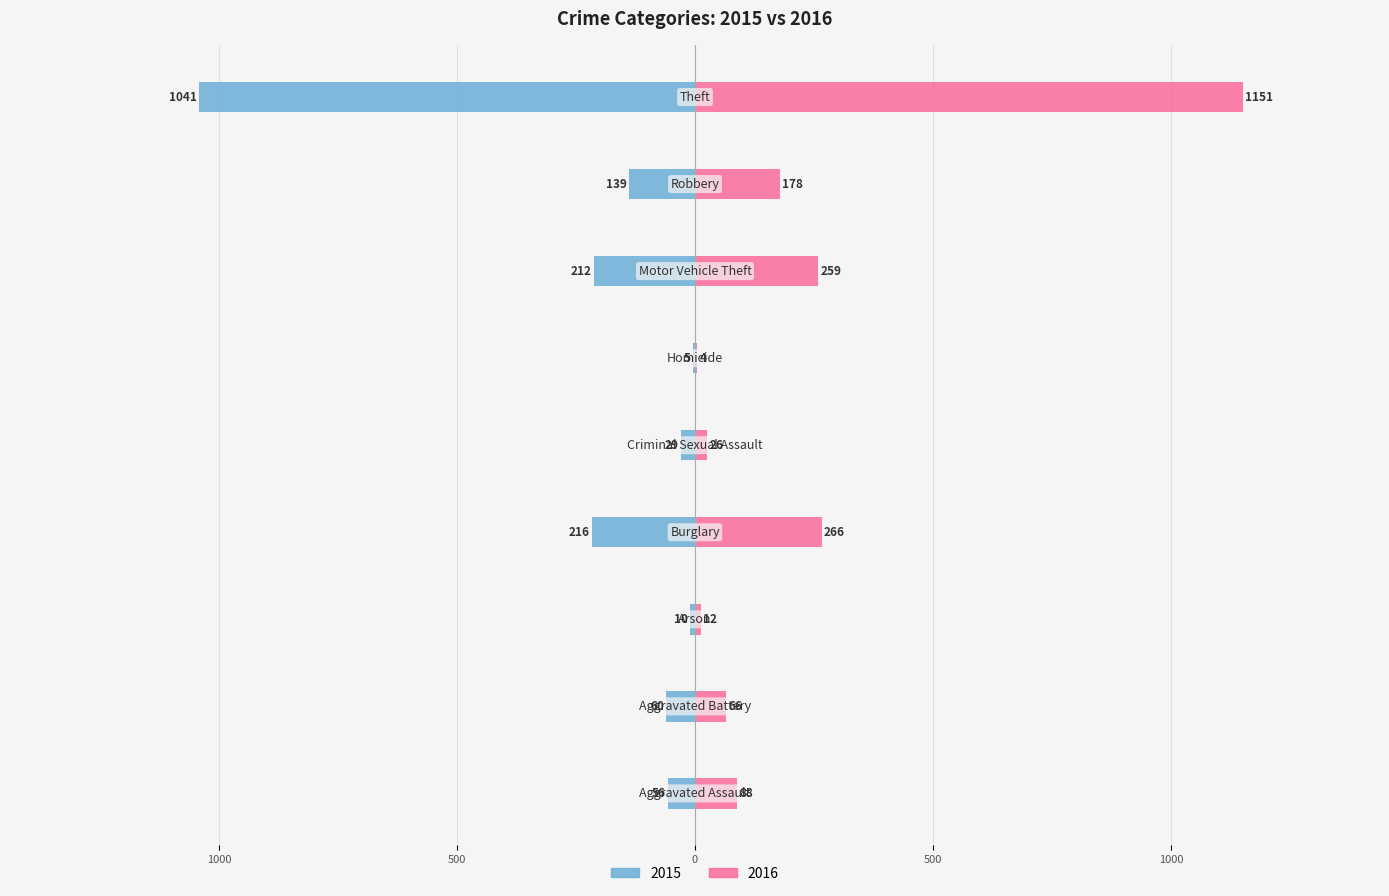

What is the sum of all 2015 values?

-1768